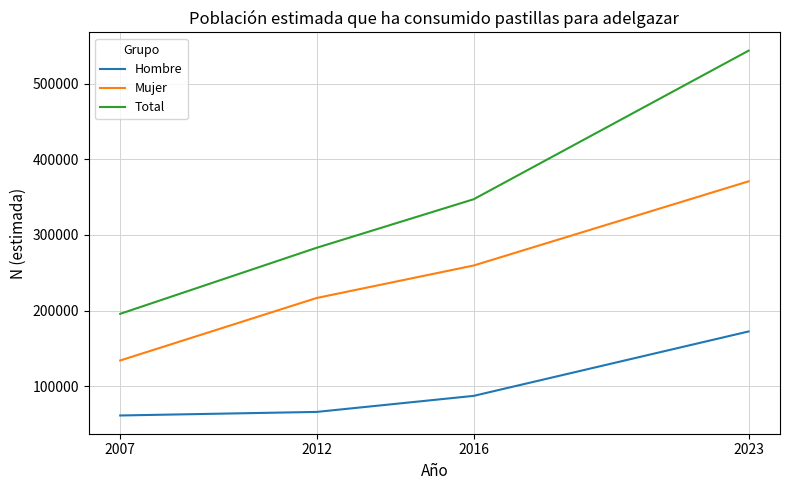

At 2016, list the series in order from largest to smallest.

Total, Mujer, Hombre